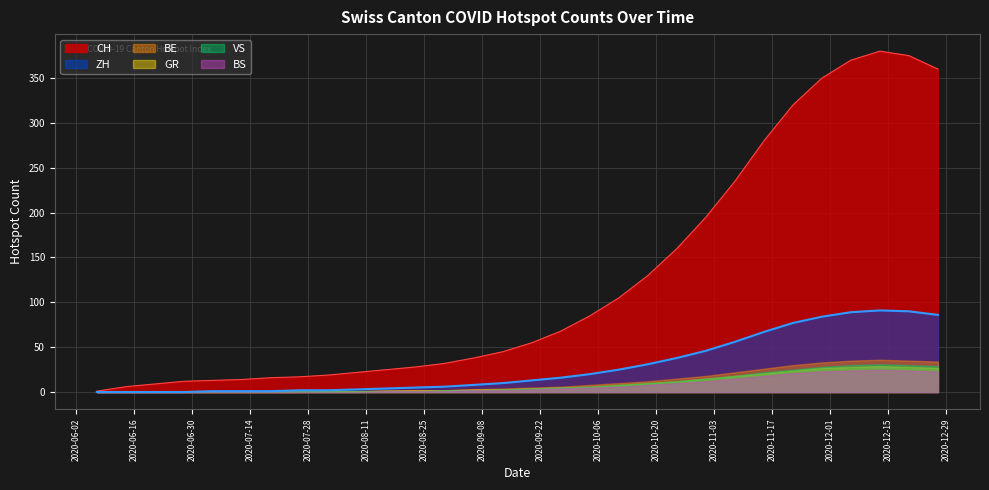

Is it true that VS equals 13 at 2020-10-18?

False